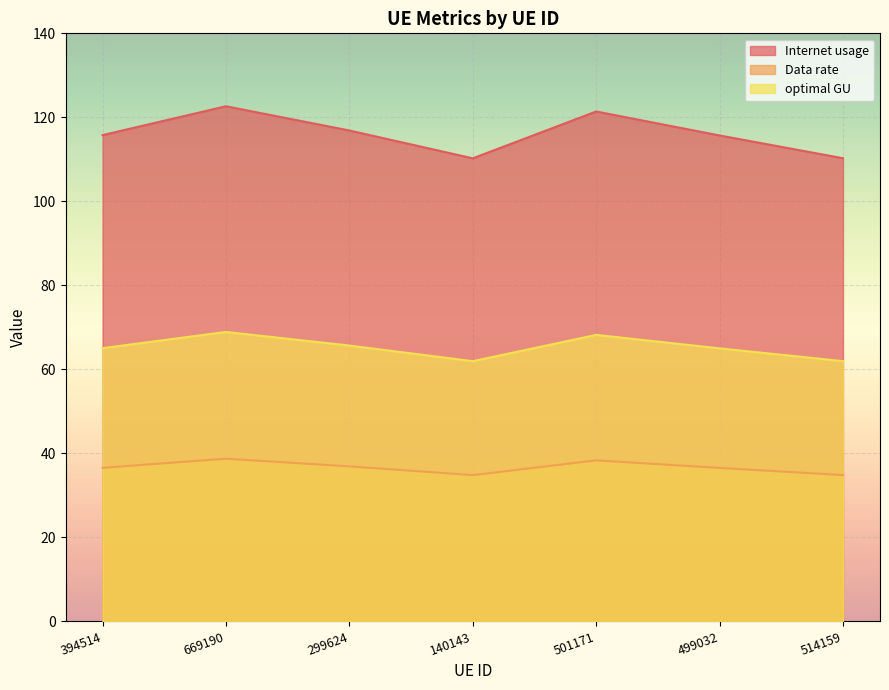

What is the label of the 6th point from the left?

499032